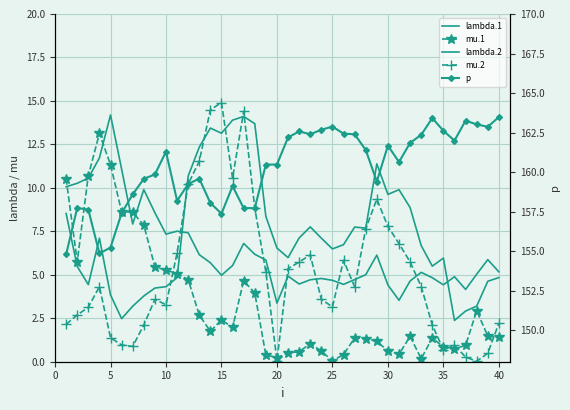

True or false: lambda.2 has more than 0 interior local peaks.

True